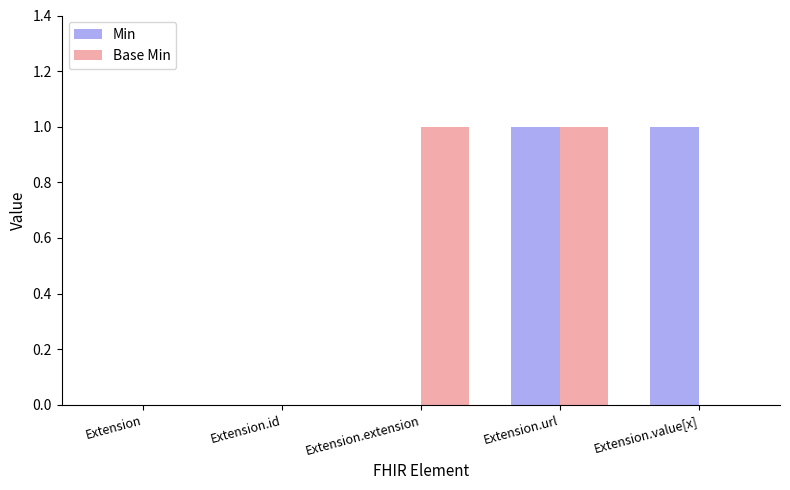

At which category is the sum across all series the highest?

Extension.url